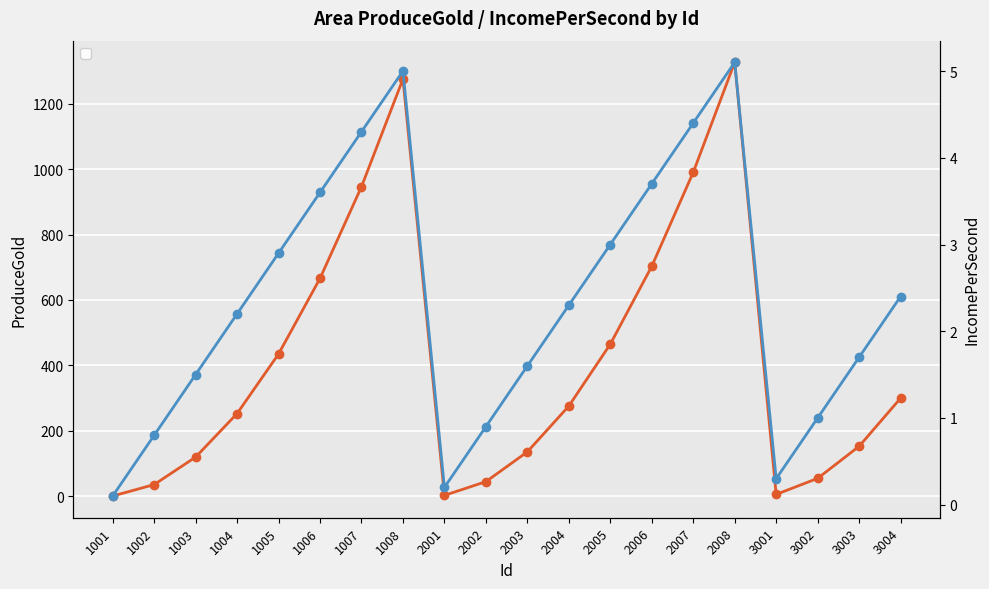

What is the difference between the highest and lowest values at 2008?

1320.9